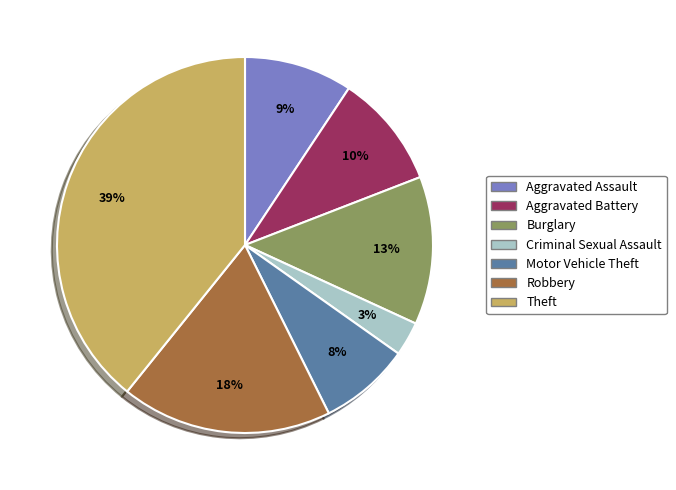

Combined, do Aggravated Battery and Burglary account for over 50%?

No